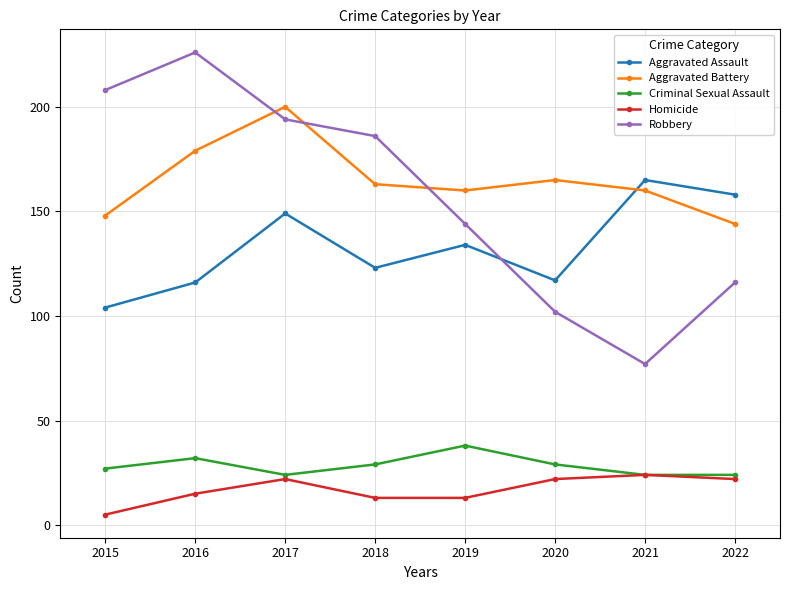

Count the number of categories in the chart.

8